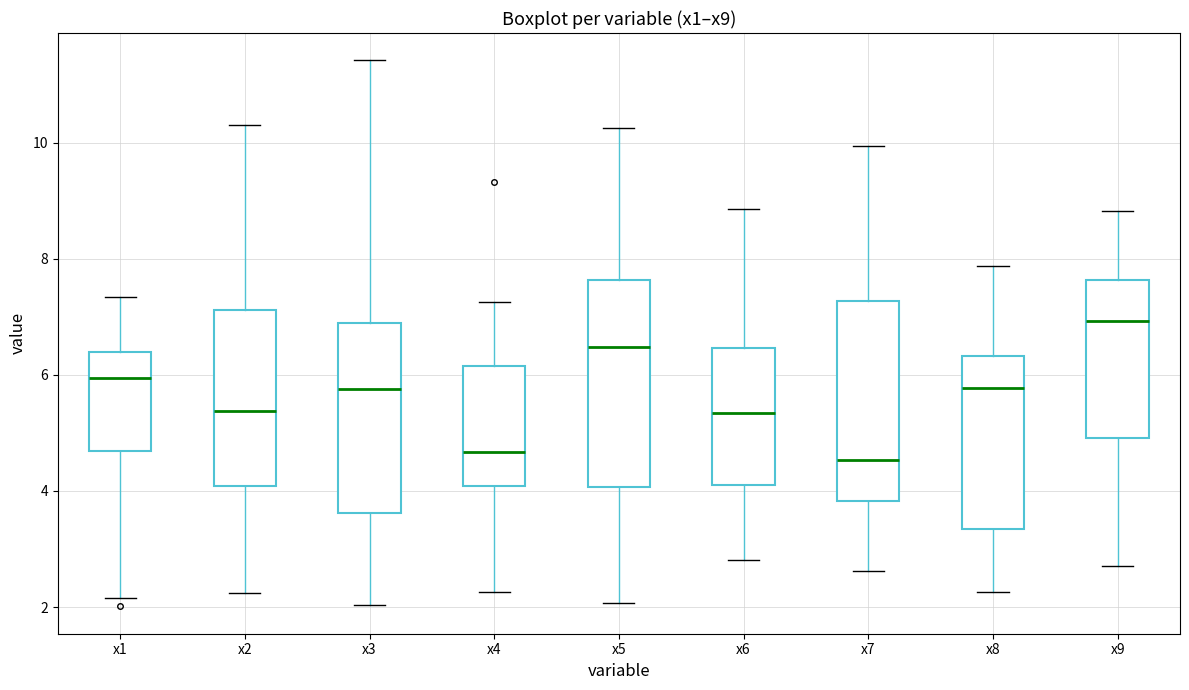

Reading left to right, read every box against the y-axis: the position of its median line, the range the box covers, and the ends of its whiskers. The values are not printed on the chart, so give them approximately, as read against the axis.

x1: median 6.0, box 4.6 to 6.4, whiskers 2.2 to 7.4
x2: median 5.4, box 4.0 to 7.2, whiskers 2.2 to 10.2
x3: median 5.8, box 3.6 to 6.8, whiskers 2.0 to 11.4
x4: median 4.6, box 4.0 to 6.2, whiskers 2.2 to 7.2
x5: median 6.4, box 4.0 to 7.6, whiskers 2.0 to 10.2
x6: median 5.4, box 4.0 to 6.4, whiskers 2.8 to 8.8
x7: median 4.6, box 3.8 to 7.2, whiskers 2.6 to 10.0
x8: median 5.8, box 3.4 to 6.4, whiskers 2.2 to 7.8
x9: median 7.0, box 5.0 to 7.6, whiskers 2.8 to 8.8